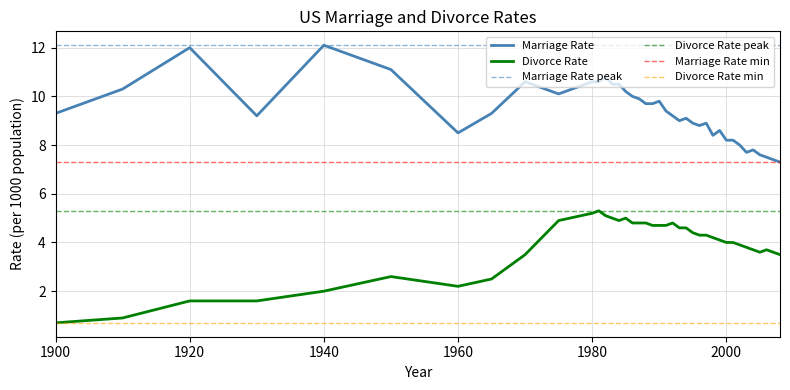

What are all the series names shown in the legend?

Marriage Rate, Divorce Rate